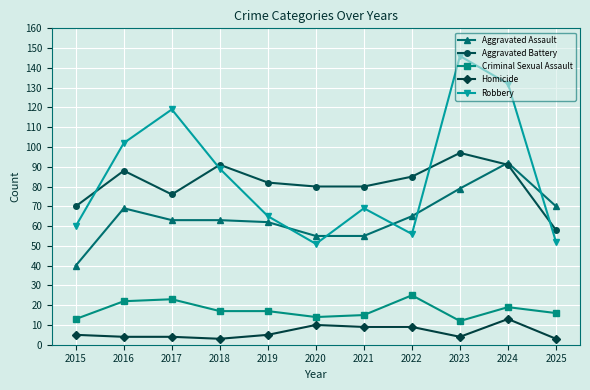

What is the difference between the Homicide values at 2017 and 2022?

5